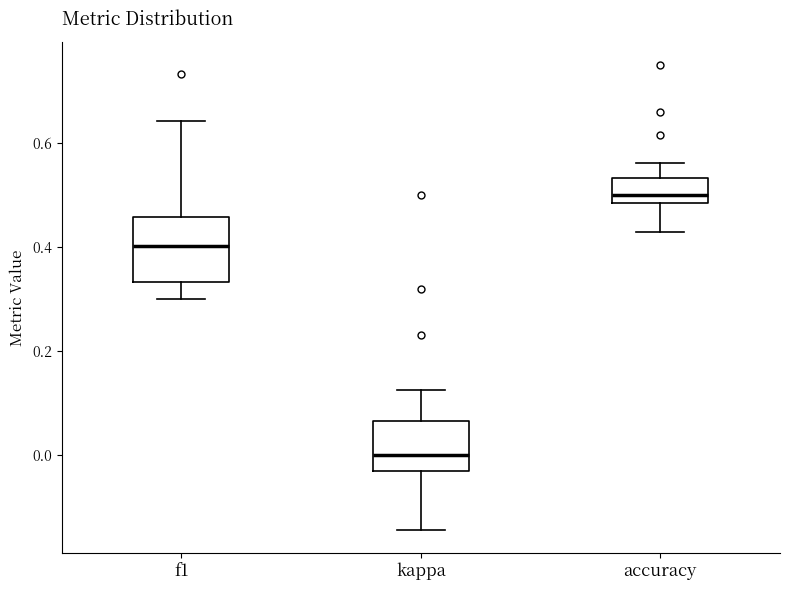

Reading left to right, read every box against the y-axis: the position of its median line, the range the box covers, and the ends of its whiskers. The values are not printed on the chart, so give them approximately, as read against the axis.

f1: median 0.40, box 0.34 to 0.46, whiskers 0.30 to 0.64
kappa: median 0.00, box -0.04 to 0.06, whiskers -0.14 to 0.12
accuracy: median 0.50, box 0.48 to 0.54, whiskers 0.42 to 0.56